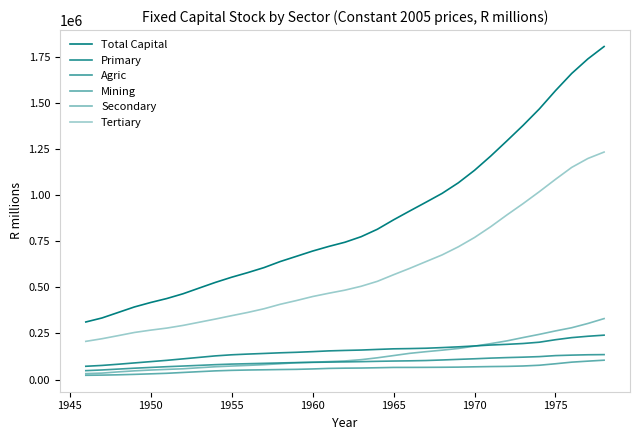

True or false: Tertiary has more than 1 interior local peaks.

False